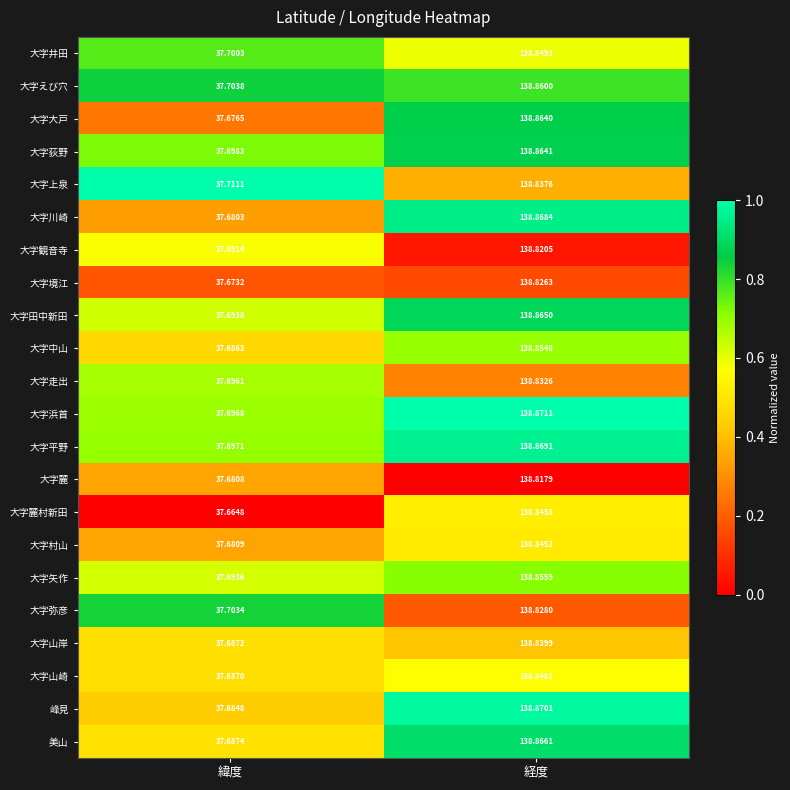

Between 緯度 and 経度, which series saw the biggest shift?

大字川崎